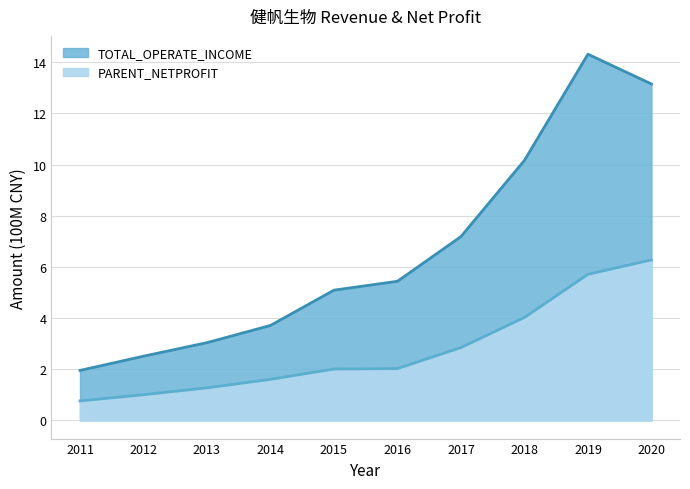

How many data points does each series have?

10